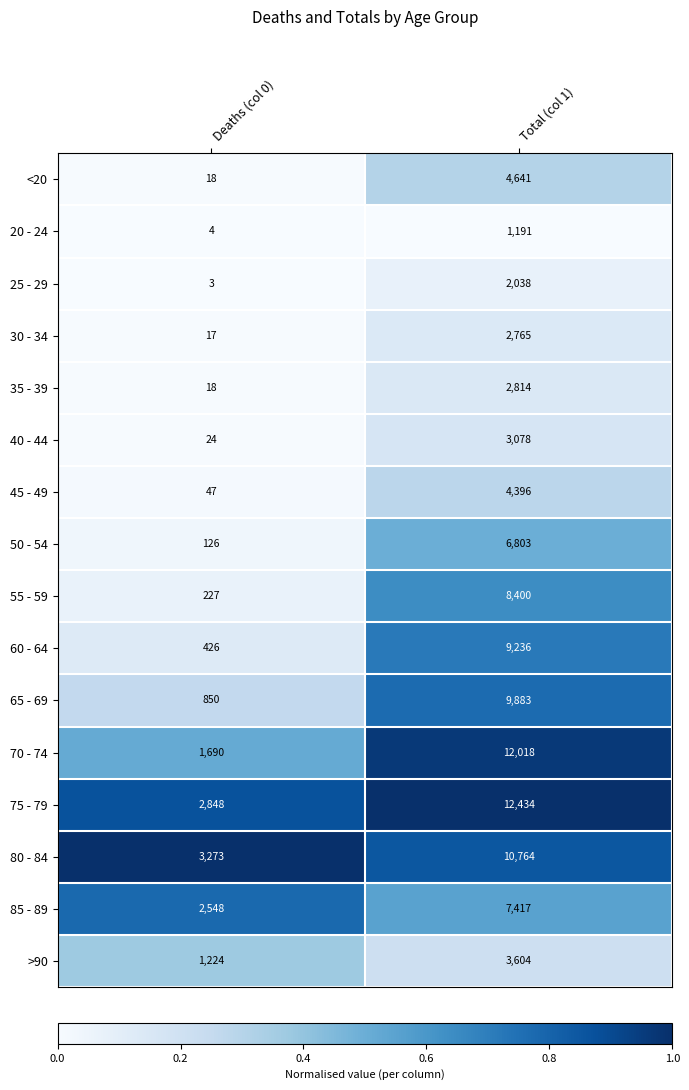

What is the difference between the 80 - 84 values at Total (col 1) and Deaths (col 0)?

7491